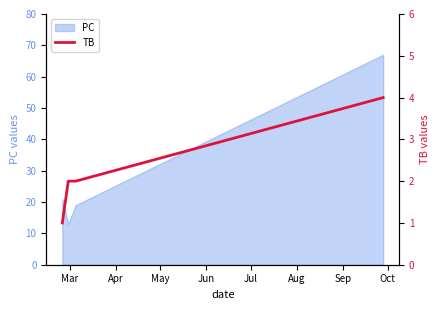

How many data points are above 2?

1